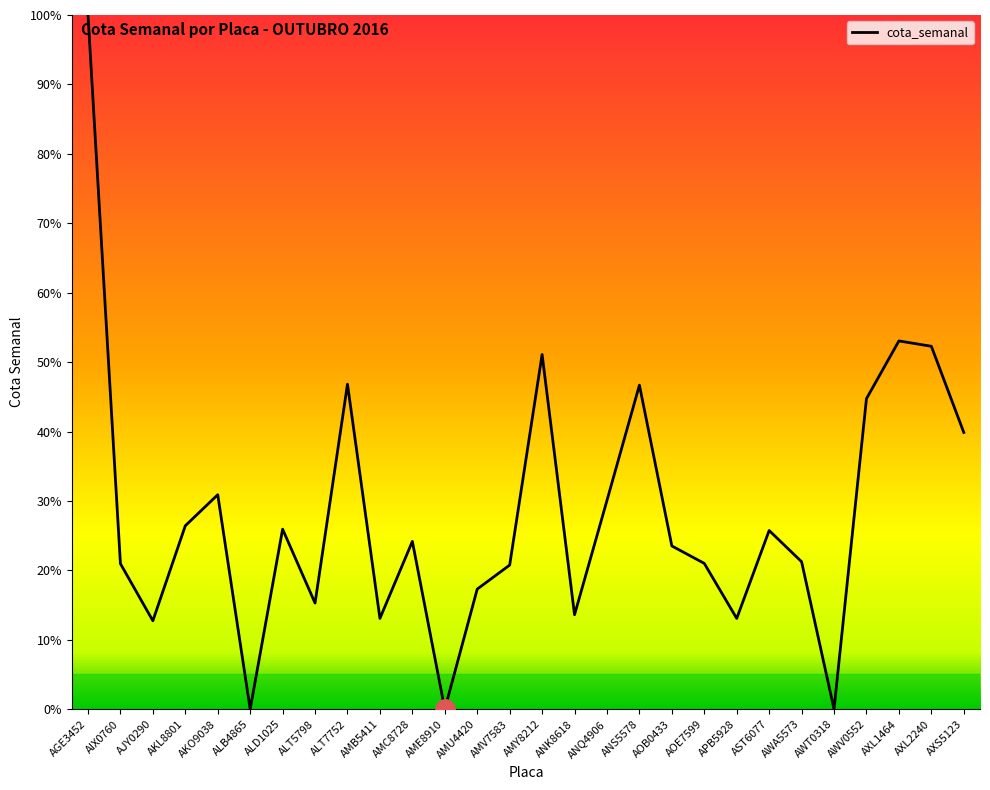

What is the maximum value shown in the chart?

100.0